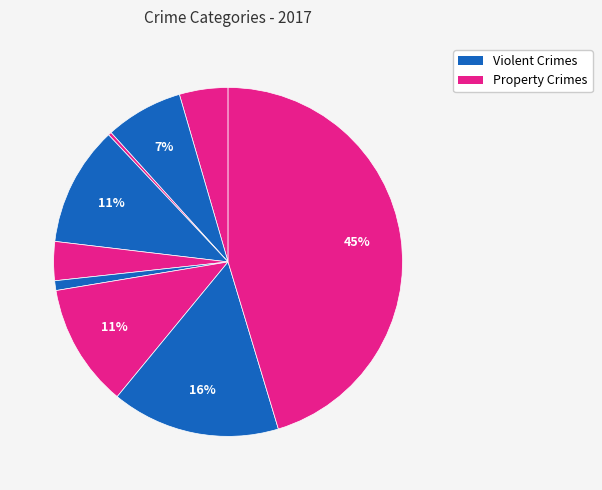

Which category has the biggest portion of the pie?

Theft